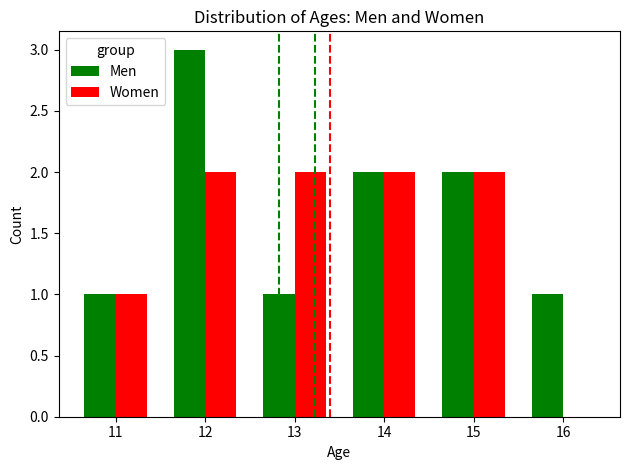

Count the number of data series in this chart.

2